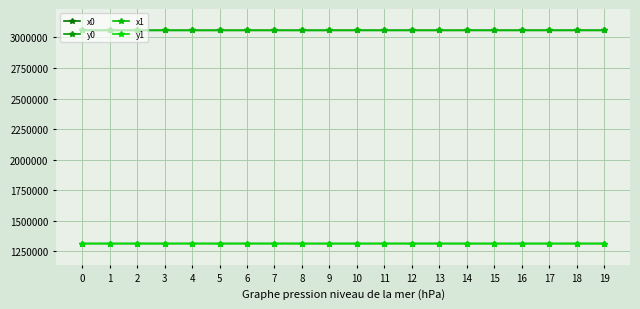

At which label does x1 reach its peak?

19